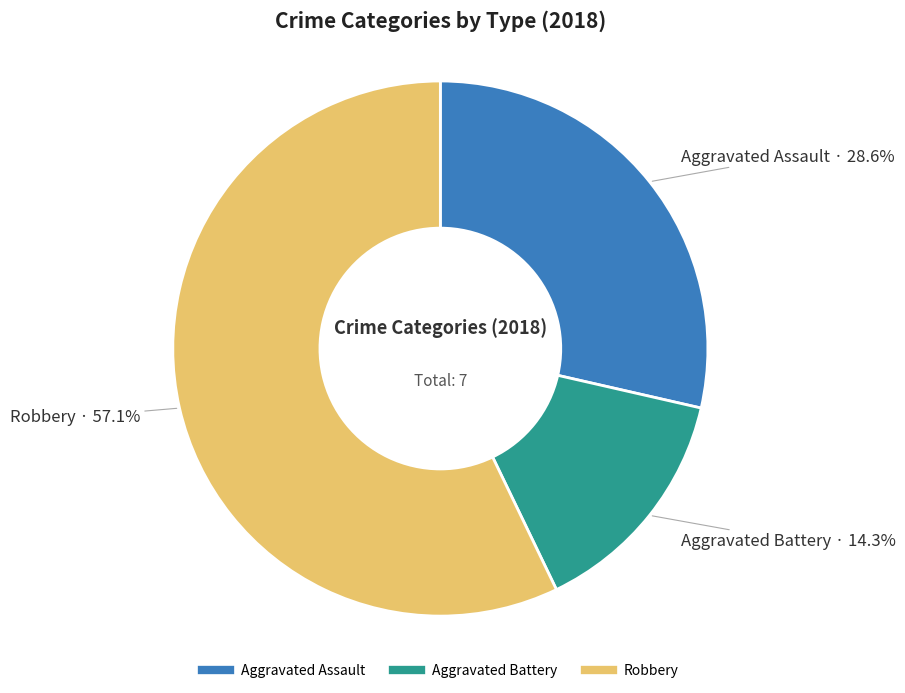

How many slices are in this pie chart?

3